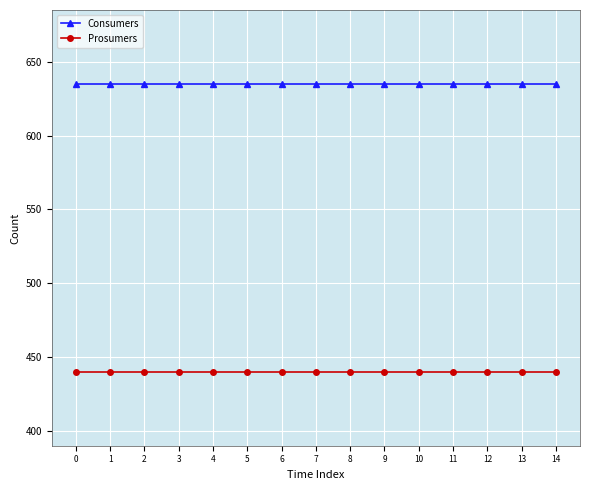

True or false: Consumers and Prosumers cross at least once.

False